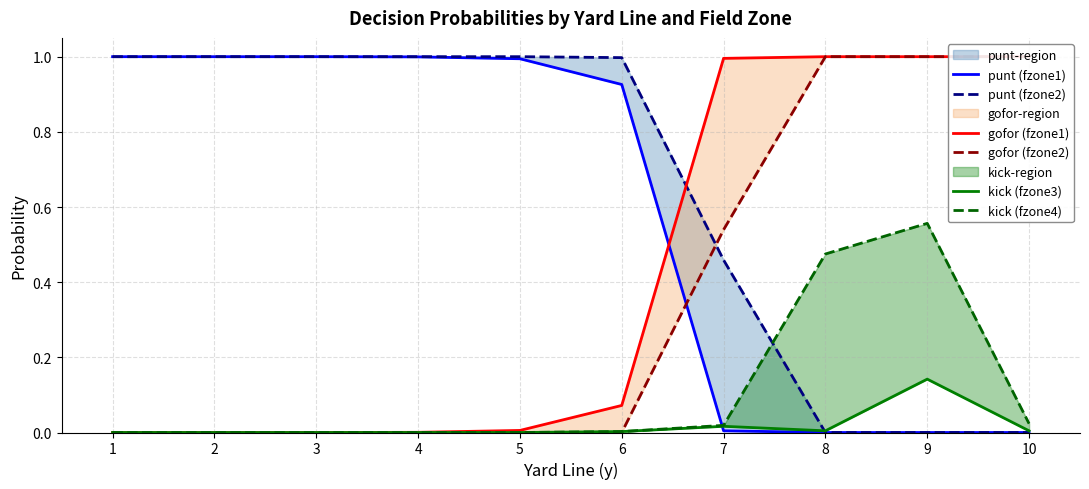

How many categories are shown in the chart?

10